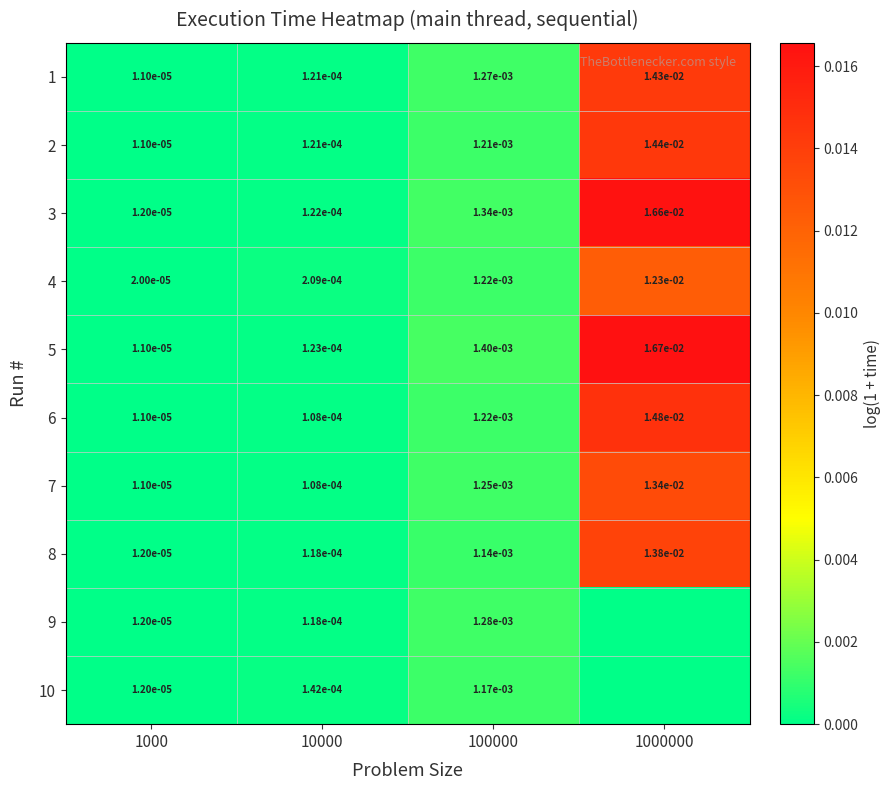

Is the value of 7 at 10000 greater than the value of 9 at 1000?

Yes